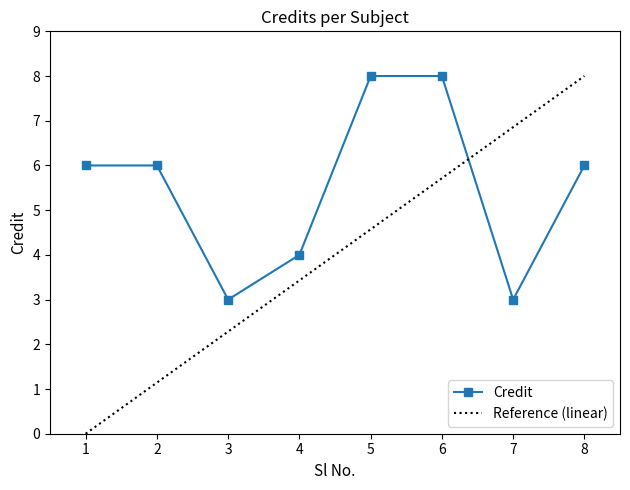

How many points are lower than both their immediate neighbors (excluding endpoints)?

2